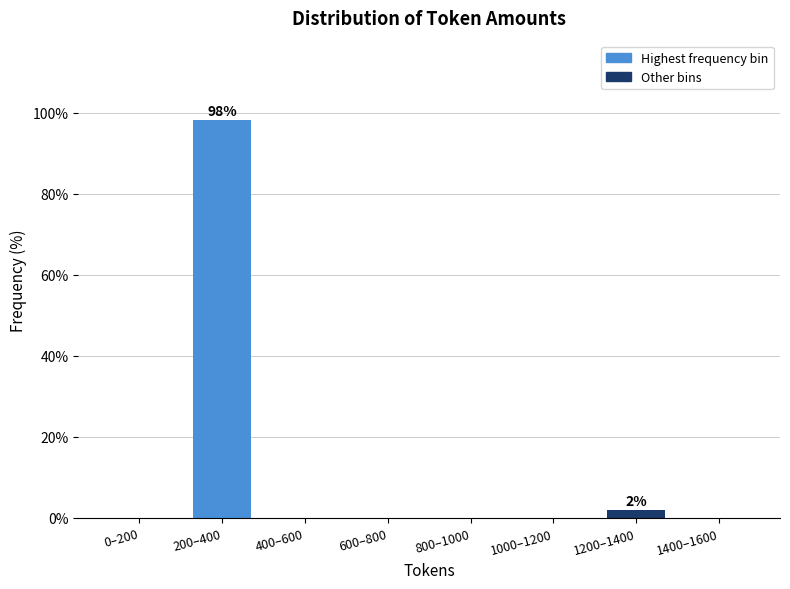

Reading right to left, list all the values displayed in this chart.

1400–1600=0.0	1200–1400=1.9	1000–1200=0.0	800–1000=0.0	600–800=0.0	400–600=0.0	200–400=98.1	0–200=0.0